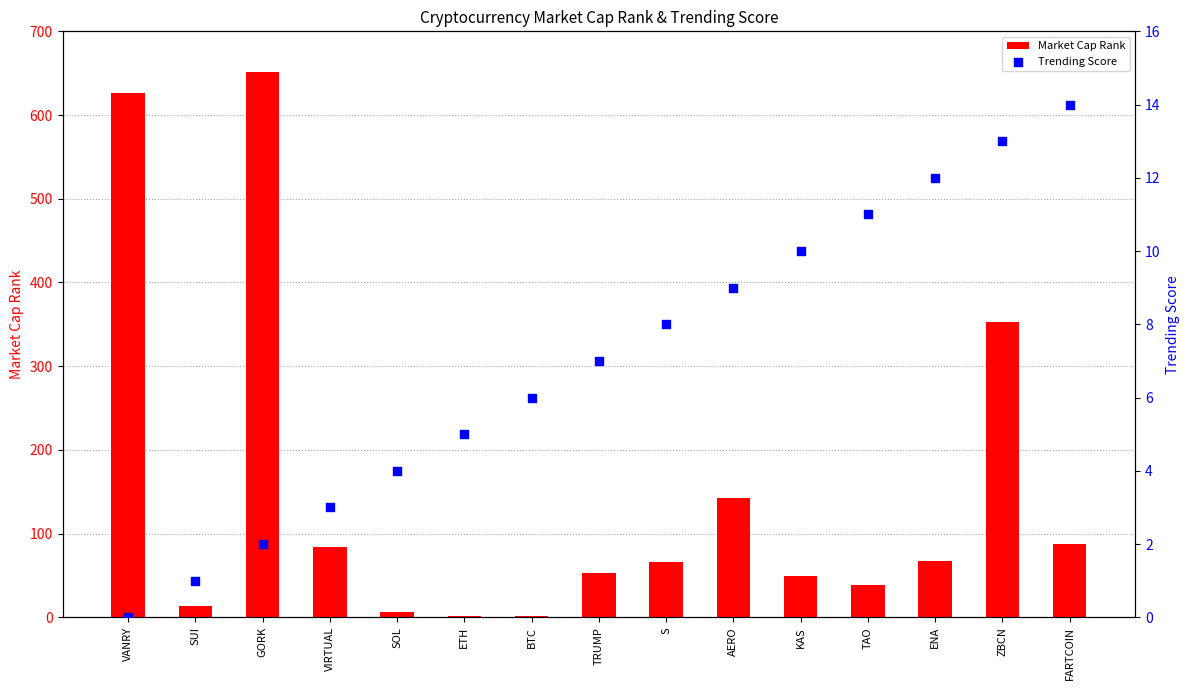

Which series reaches the minimum Y coordinate?

Trending Score